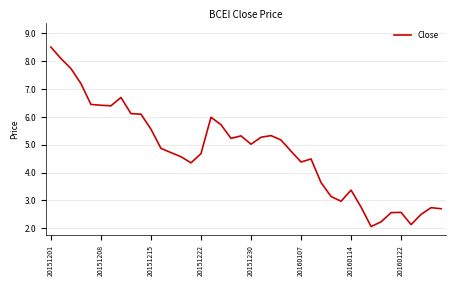

What is the smallest value displayed?

2.1